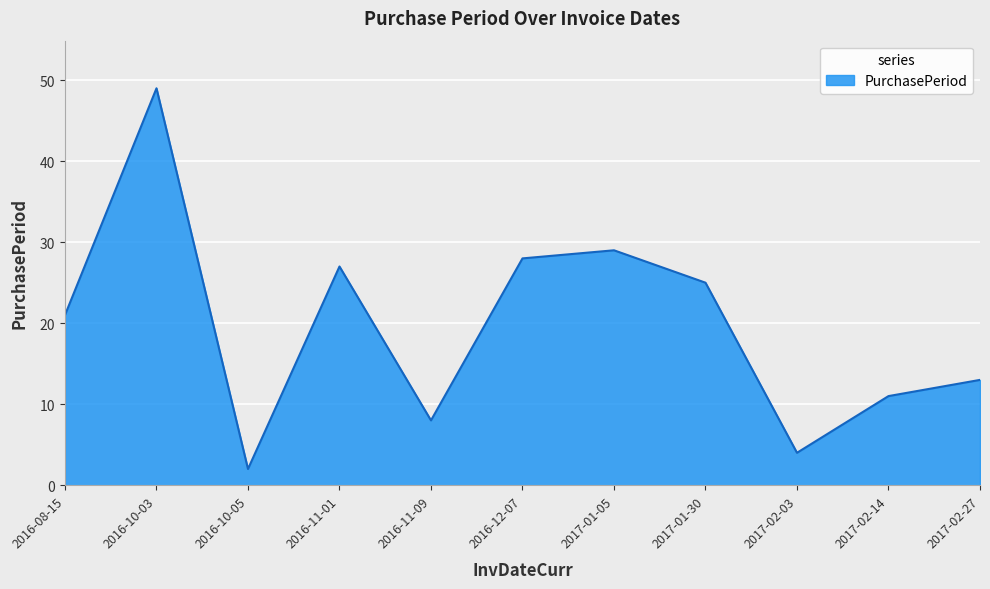

Reading right to left, extract all data points from this chart.

13	11	4	25	29	28	8	27	2	49	21